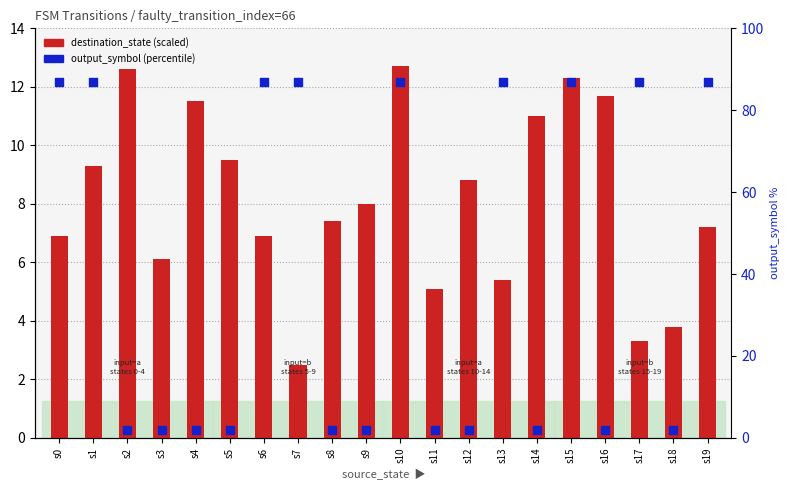

At how many categories does at least one series exceed 66?

9